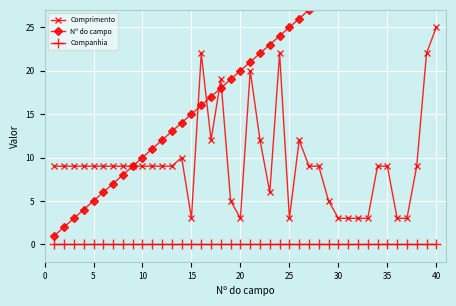

True or false: Companhia and Comprimento cross at least once.

False